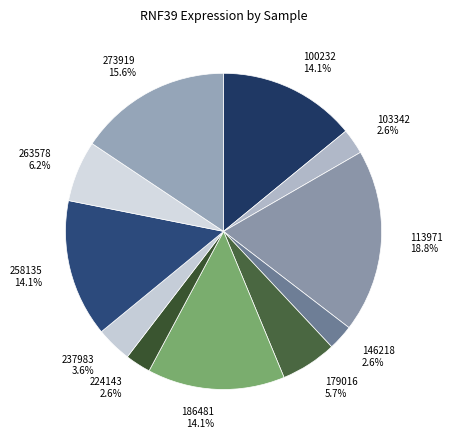

To the nearest percent, what is the combined percentage of 103342 and 263578?

9%